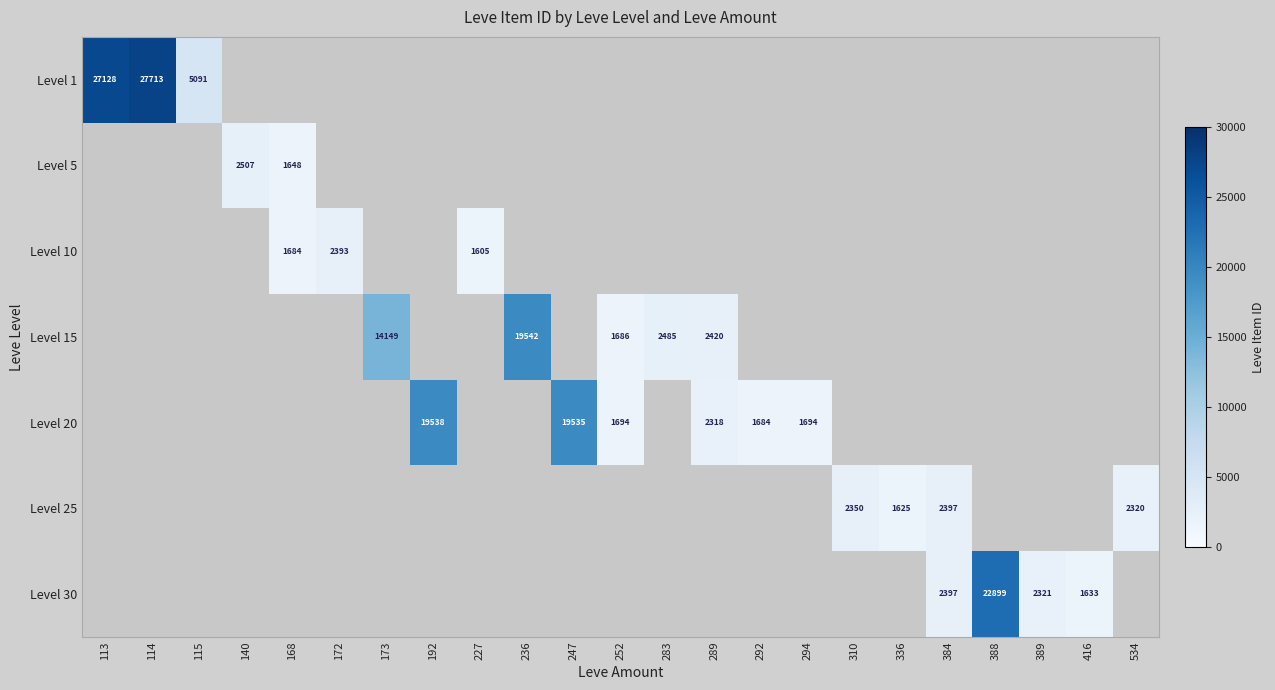

What value does the Level 30 series have at 416?

1633.0